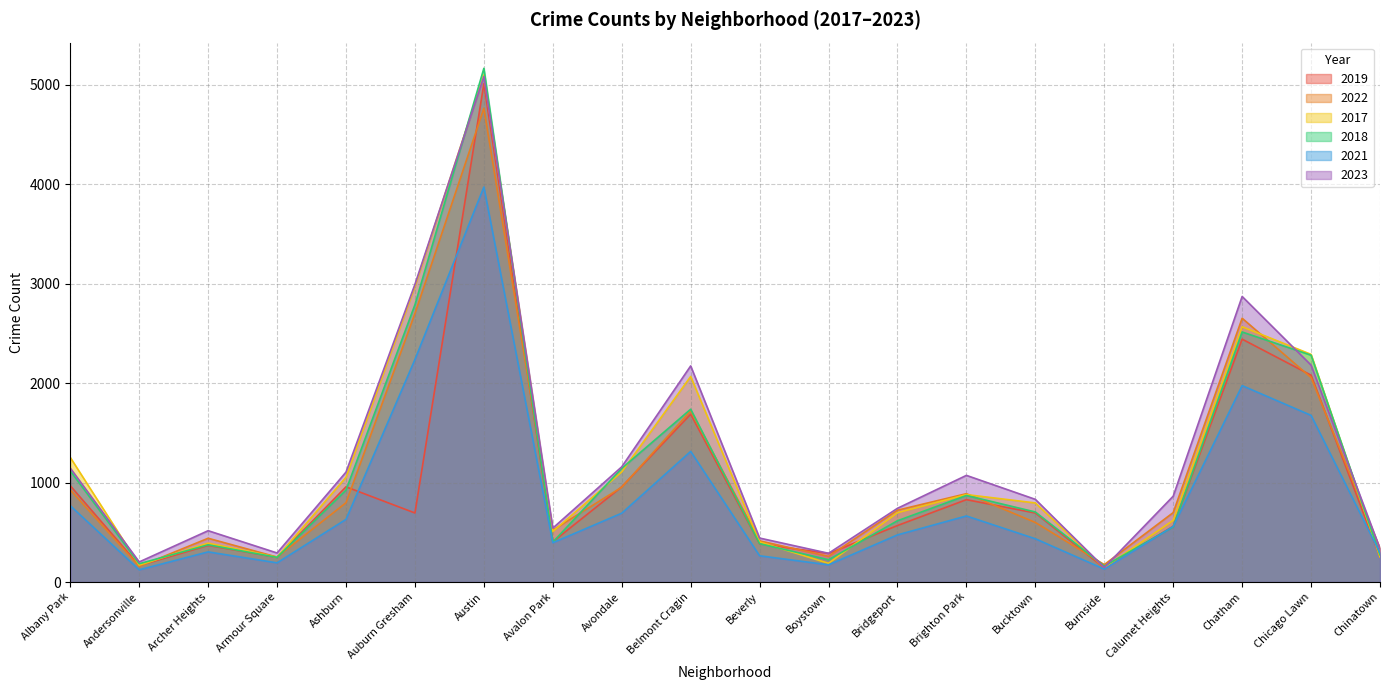

Which series has the largest total across all categories?

2023